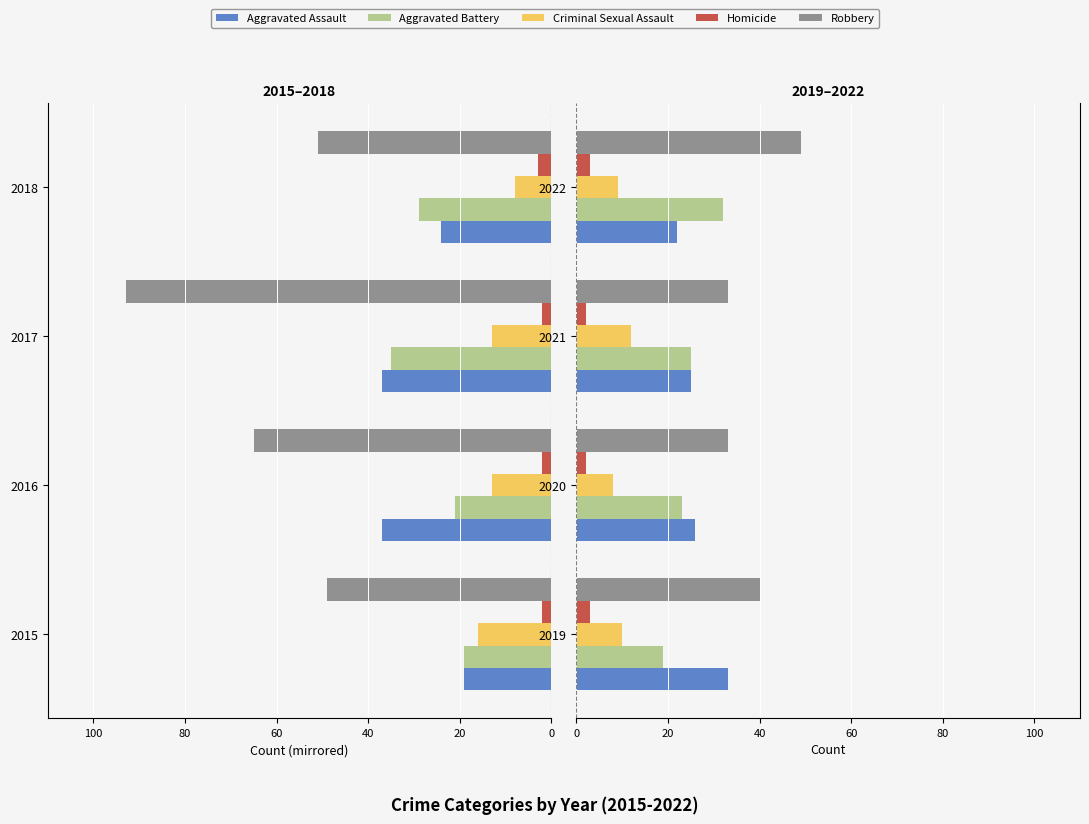

How many groups of bars are there?

4